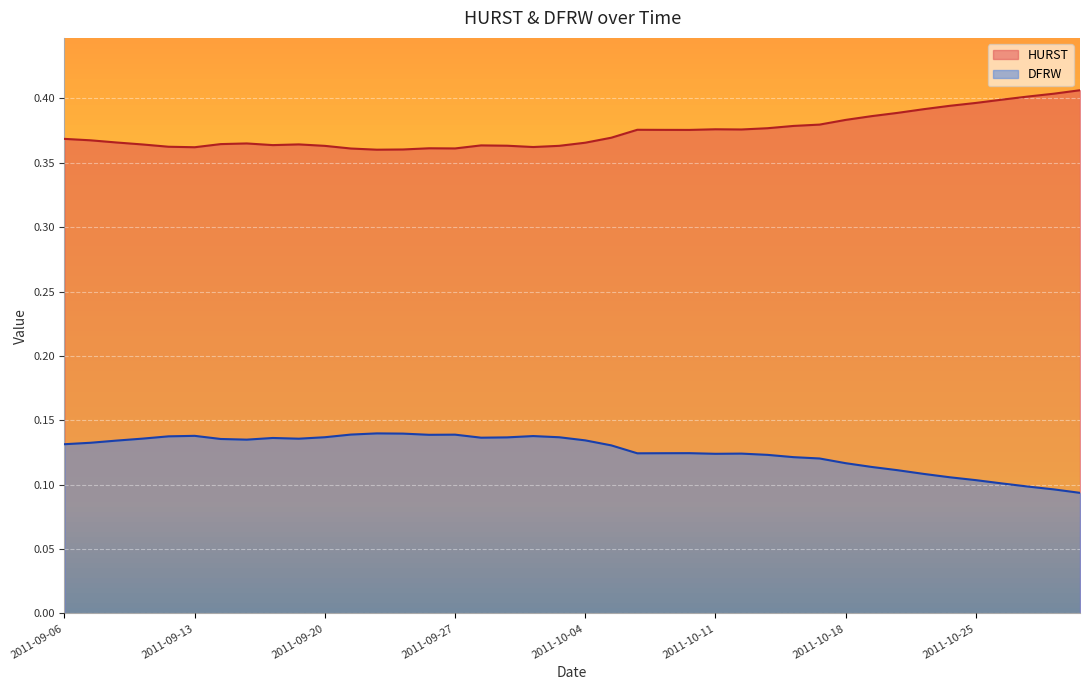

True or false: HURST and DFRW cross at least once.

False